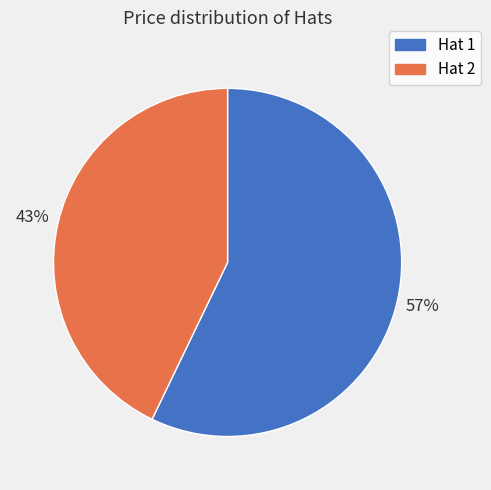

To the nearest percent, what is the combined percentage of Hat 1 and Hat 2?

100%